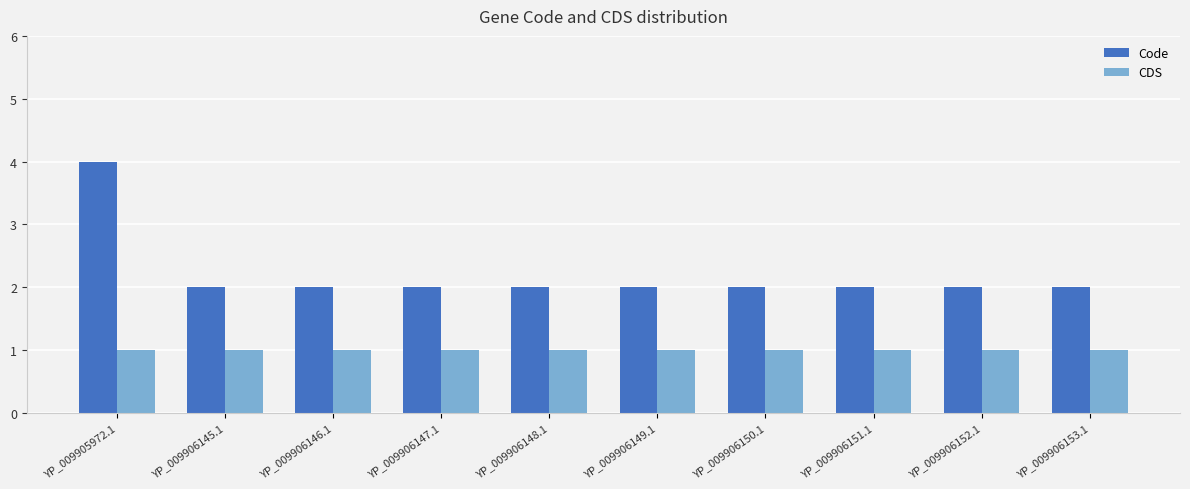

What is the difference between the highest and lowest values at YP_009906145.1?

1